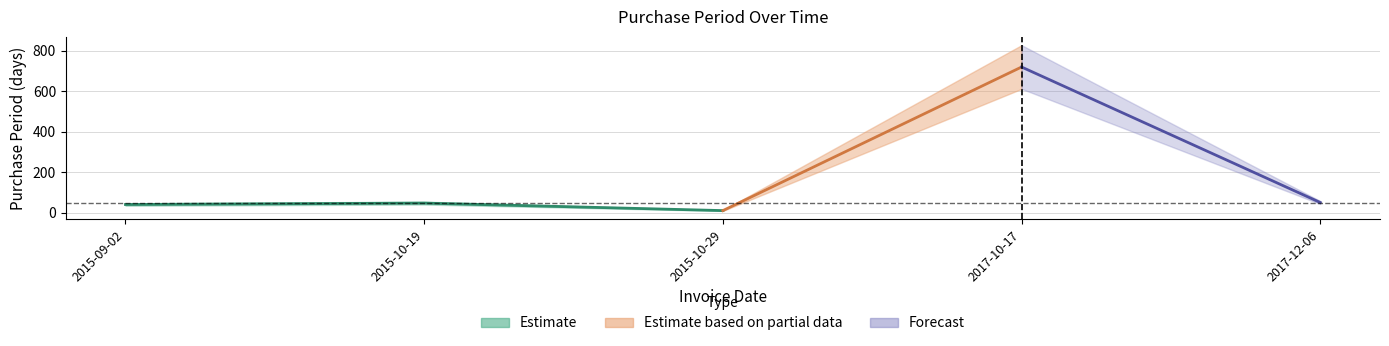

Which label corresponds to the smallest value in the chart?

2015-10-29